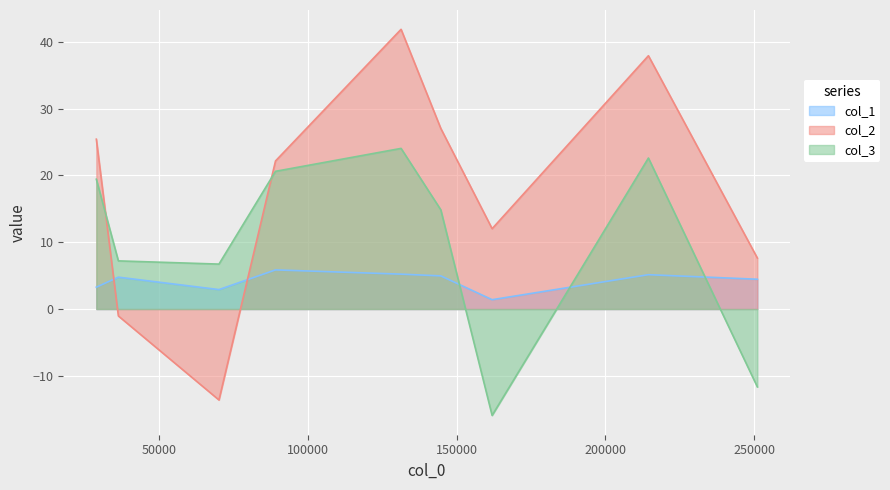

What is the difference between the maximum and minimum values in the col_3 series?

40.0